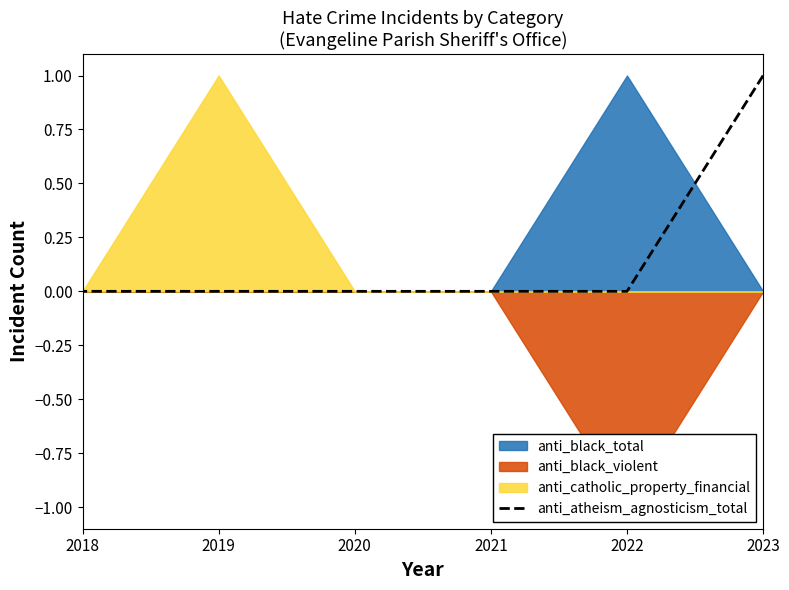

Count the values in the range 0 to 1.

6